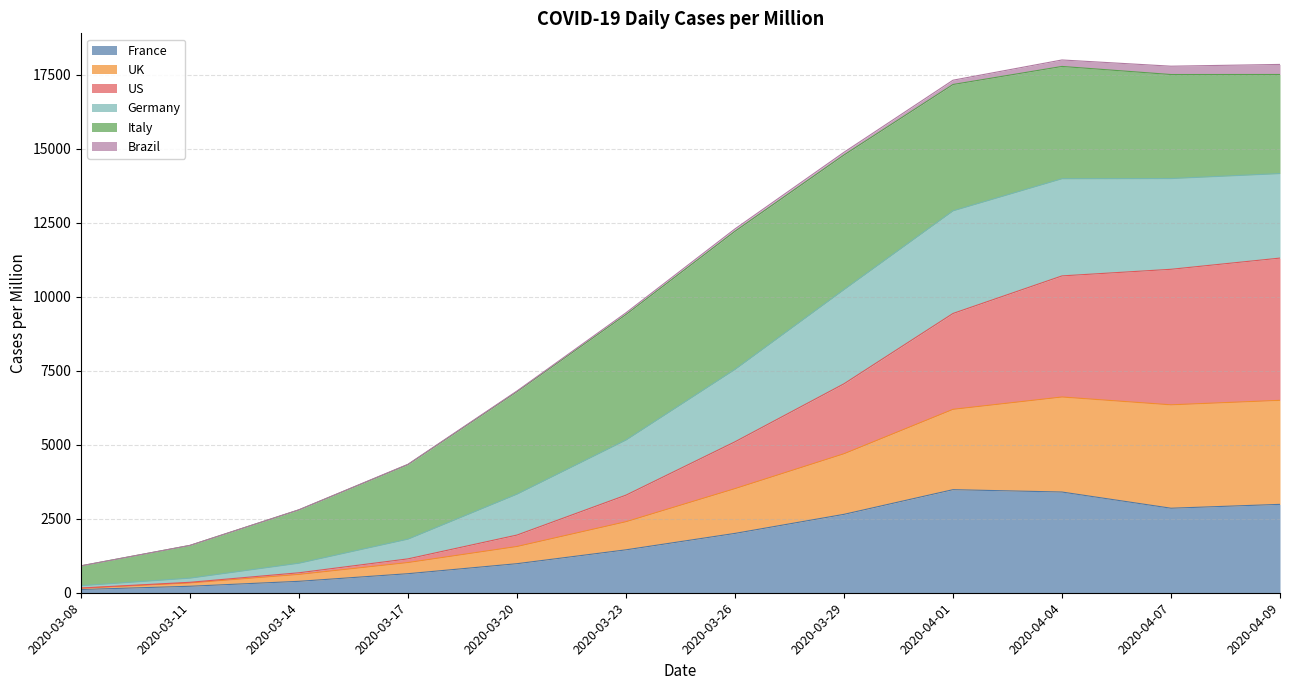

How many data points in France are less than 2005?

6